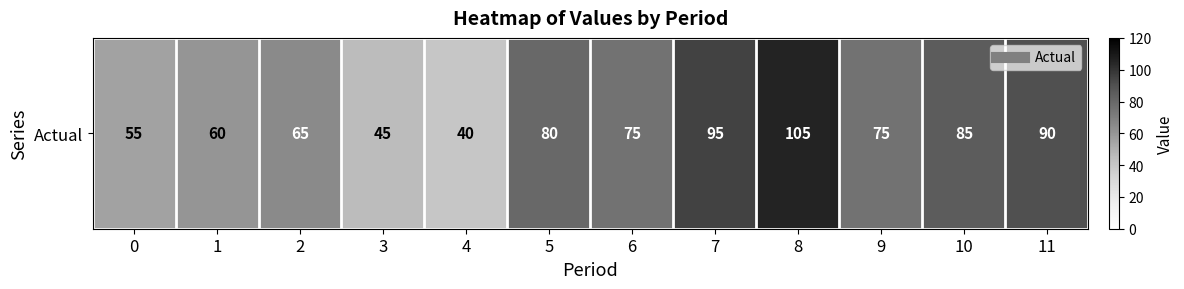

Reading right to left, what are all the values shown in this chart?

90	85	75	105	95	75	80	40	45	65	60	55